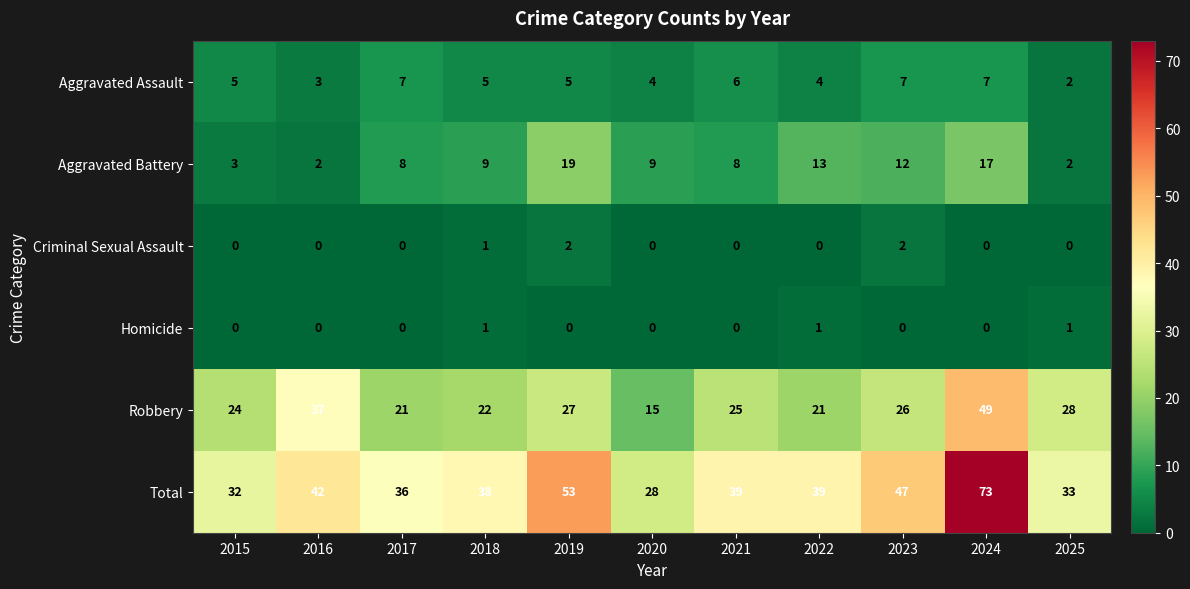

What is the sum of the Total values at 2023 and 2015?

79